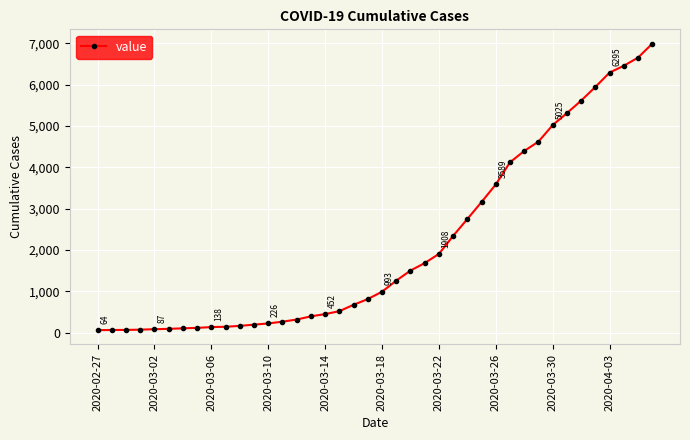

What is the maximum value shown in the chart?

6995